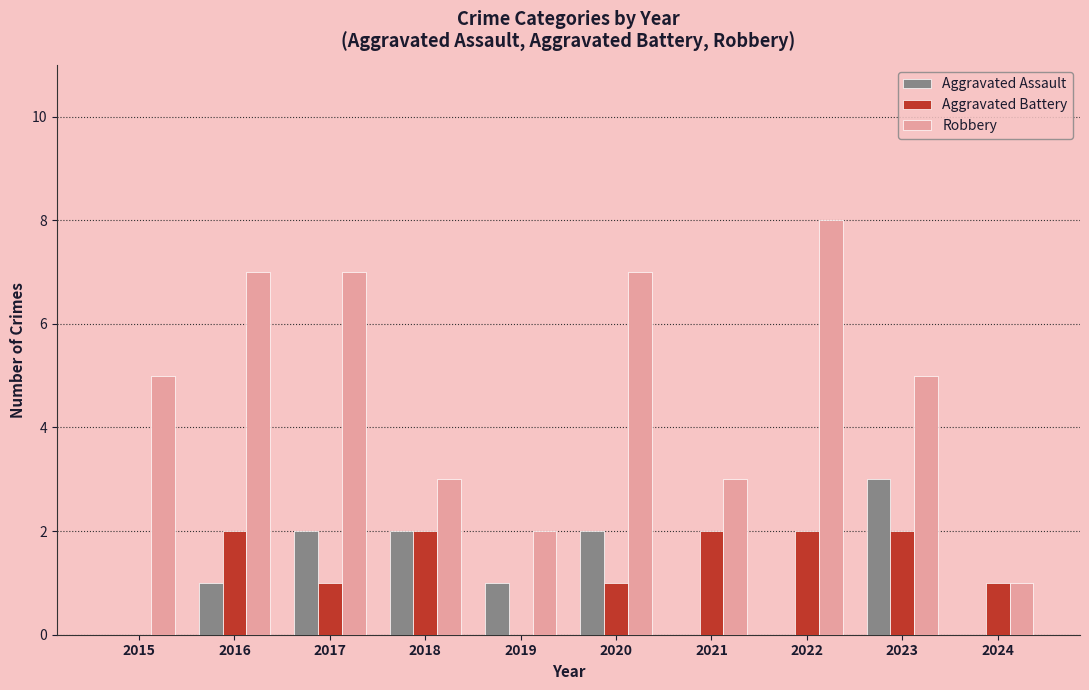

At which category does the chart reach its peak across all series?

2022